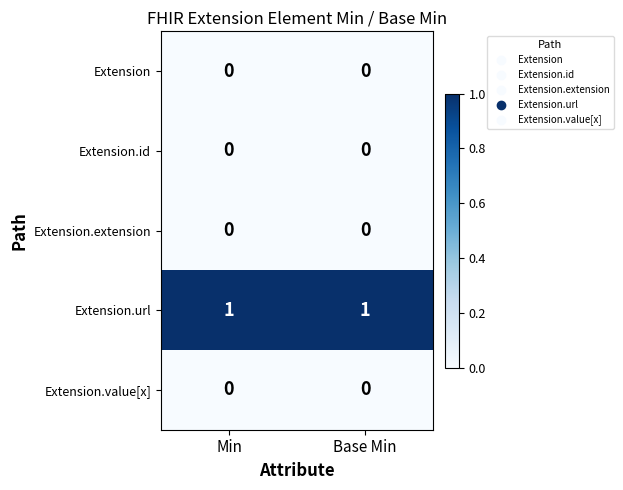

Which series has the largest total across all categories?

Extension.url